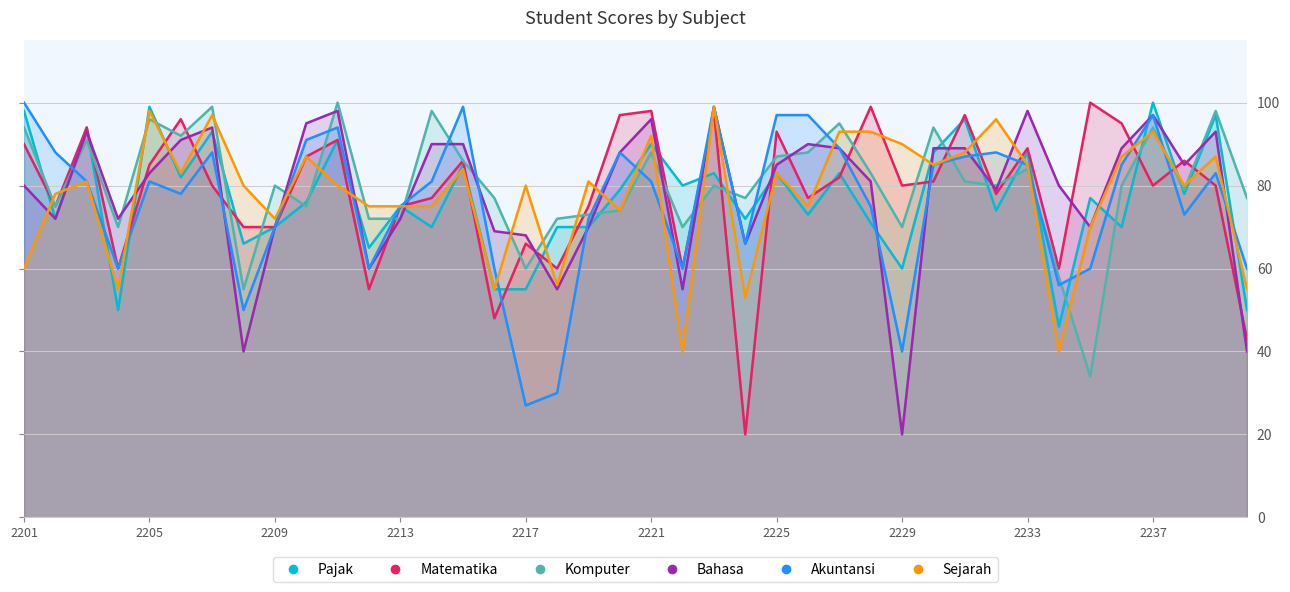

What are all the series names shown in the legend?

Pajak, Matematika, Komputer, Bahasa, Akuntansi, Sejarah